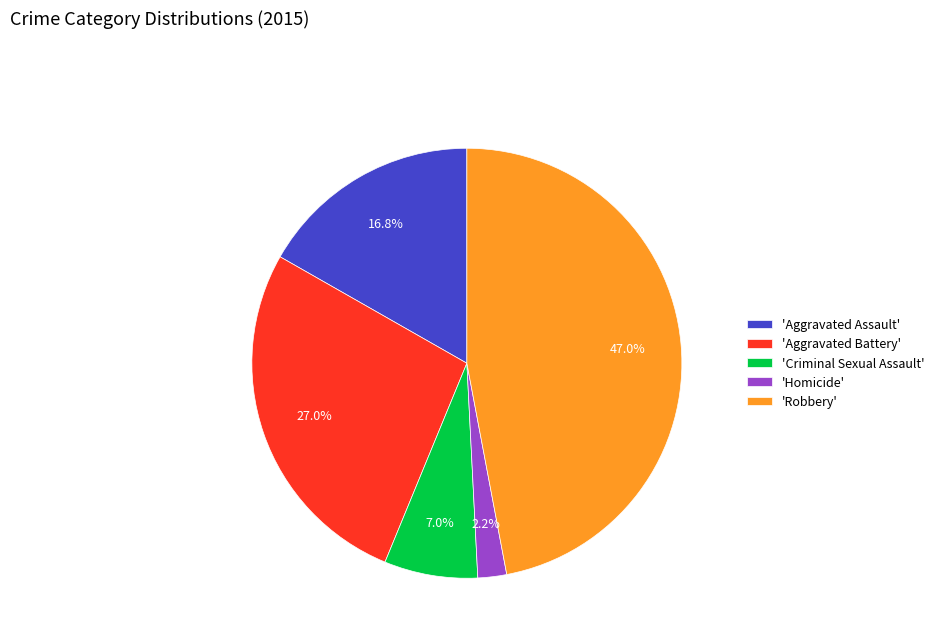

What portion of the pie excludes 'Robbery'?

53.0%